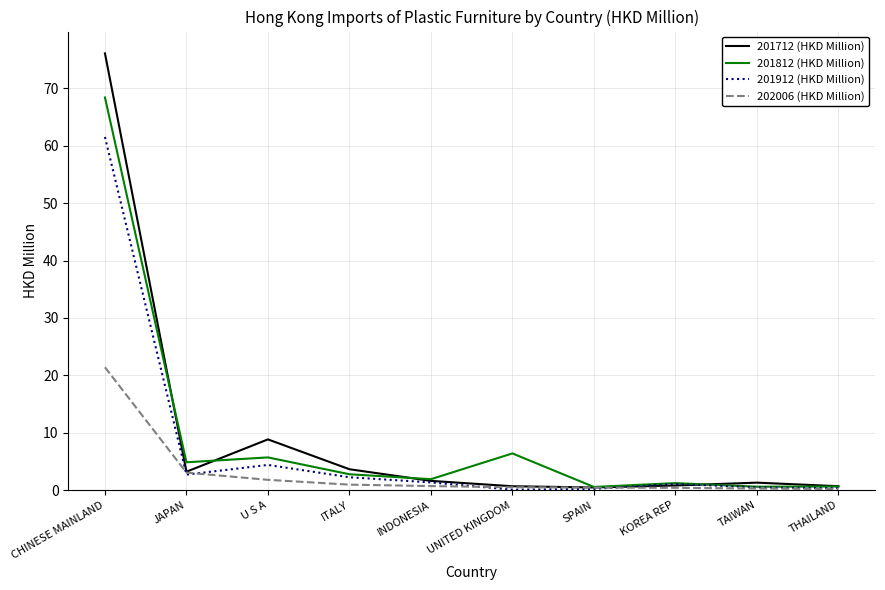

Is it true that 201712 (HKD Million) equals 0.8 at KOREA REP?

True